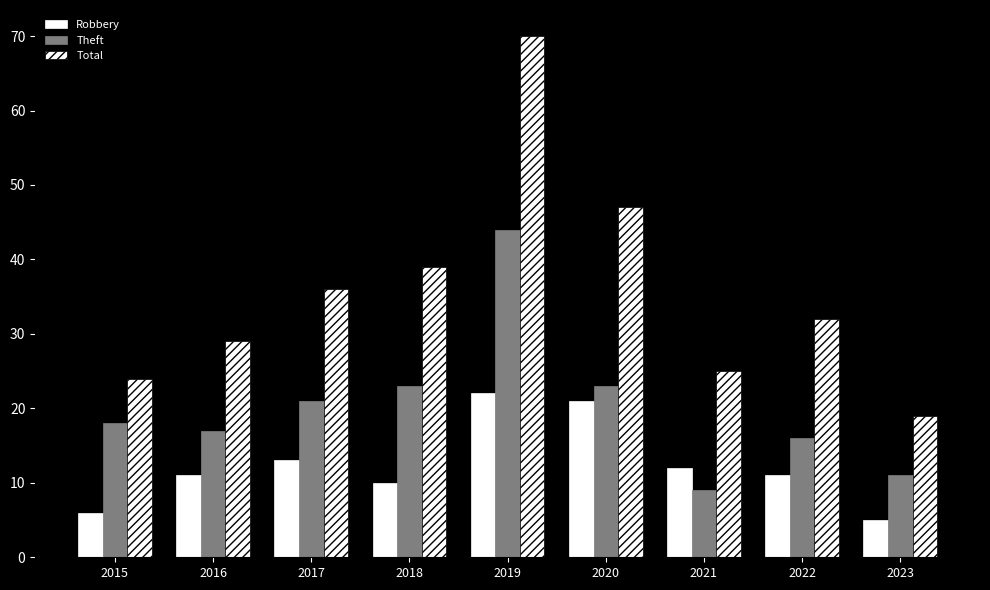

What is the sum of the Theft values at 2020 and 2019?

67